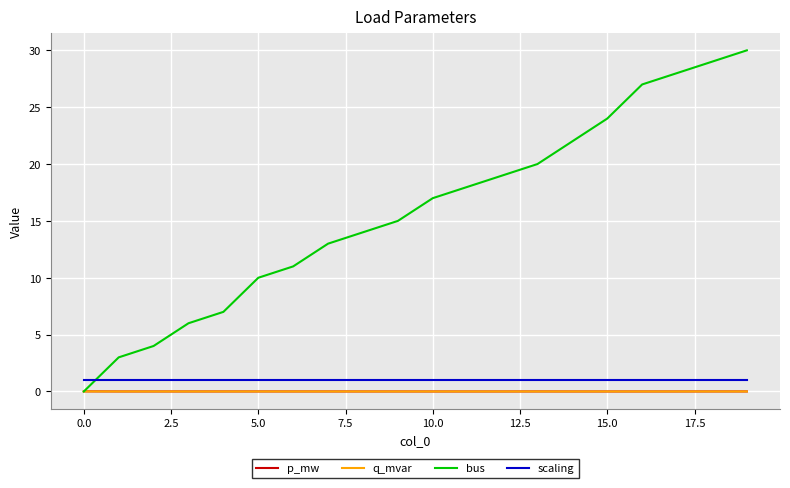

What is the lowest value of the scaling series?

1.0